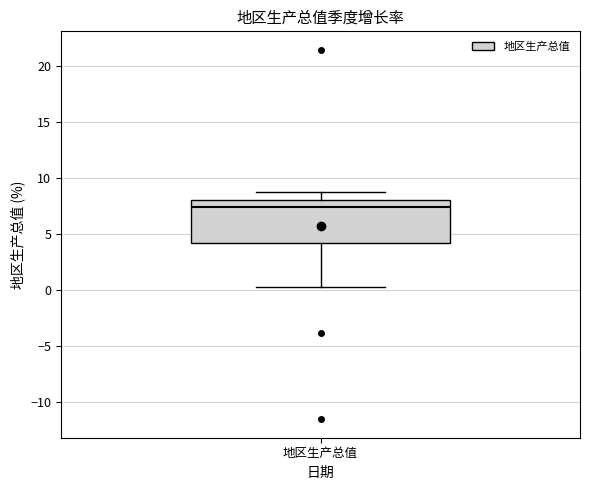

Where is the lower edge of the box for 地区生产总值 on the y-axis? The values are not printed on the chart, so give them approximately, as read against the axis.

4.0